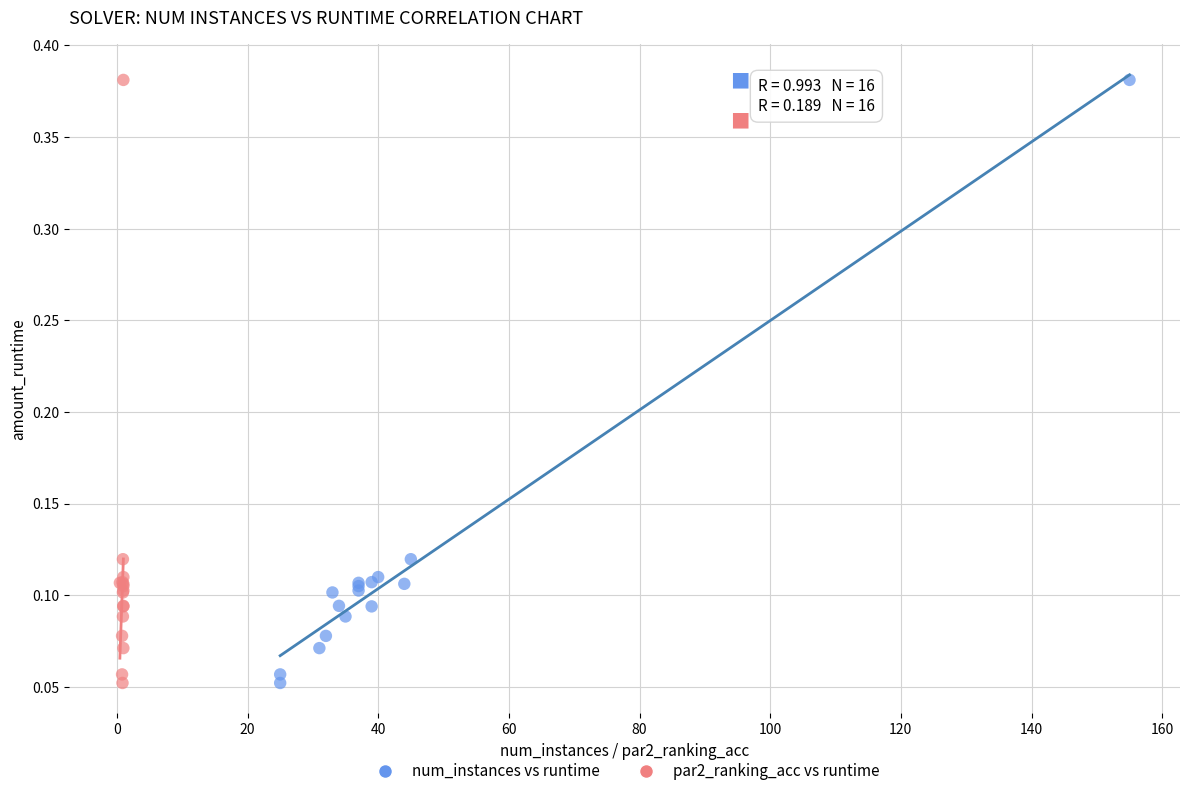

What are all the series names shown in the legend?

num_instances vs runtime, par2_ranking_acc vs runtime